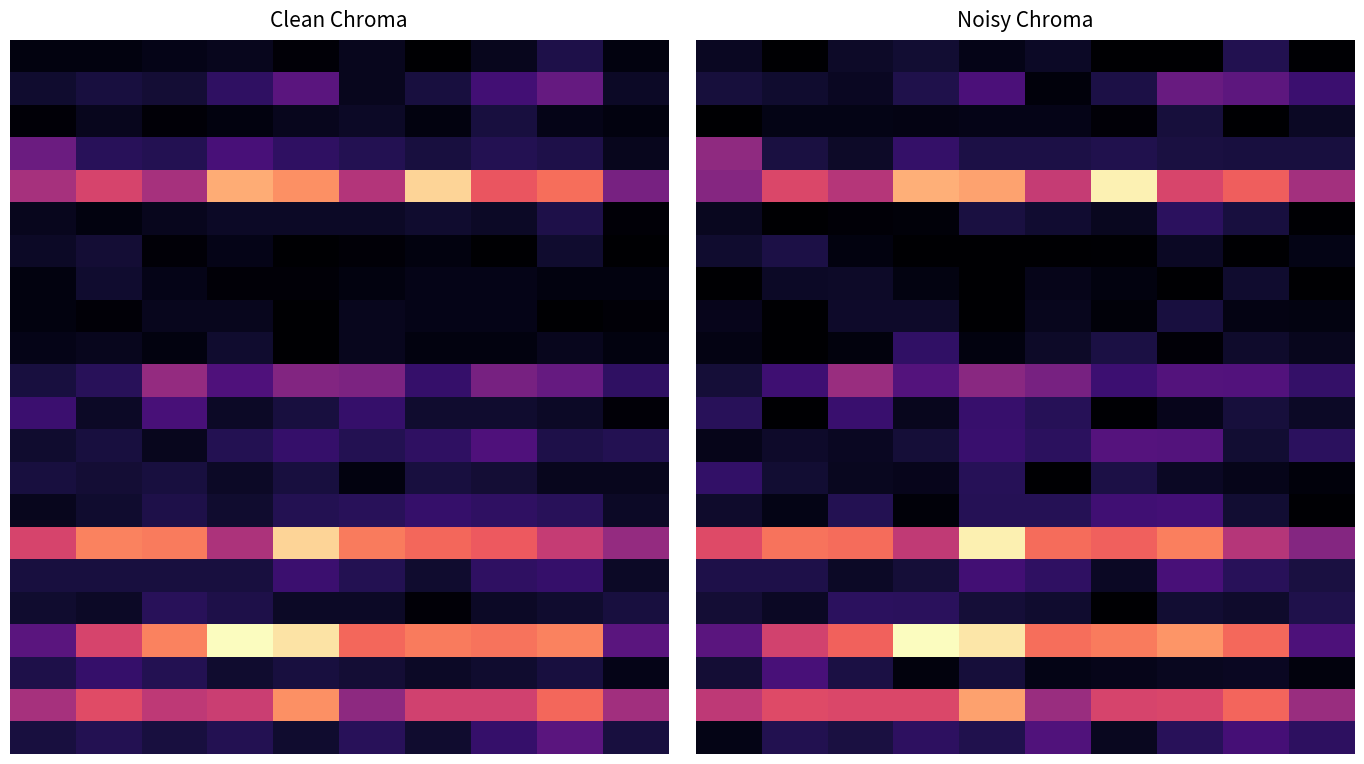

At how many categories does at least one series exceed 57?

3